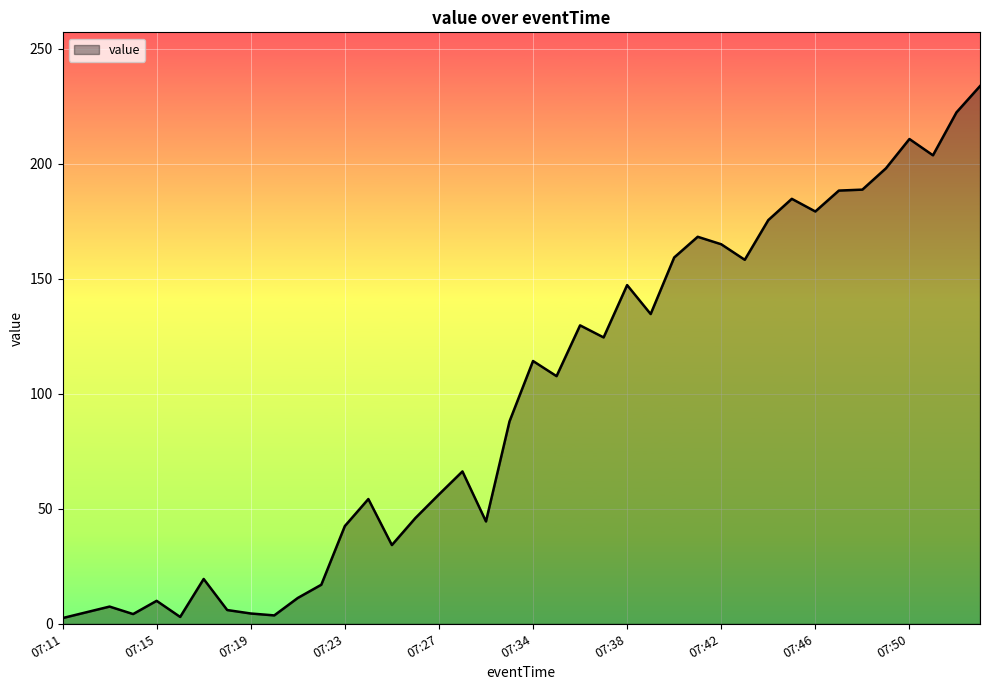

What is the greatest value displayed?

233.8